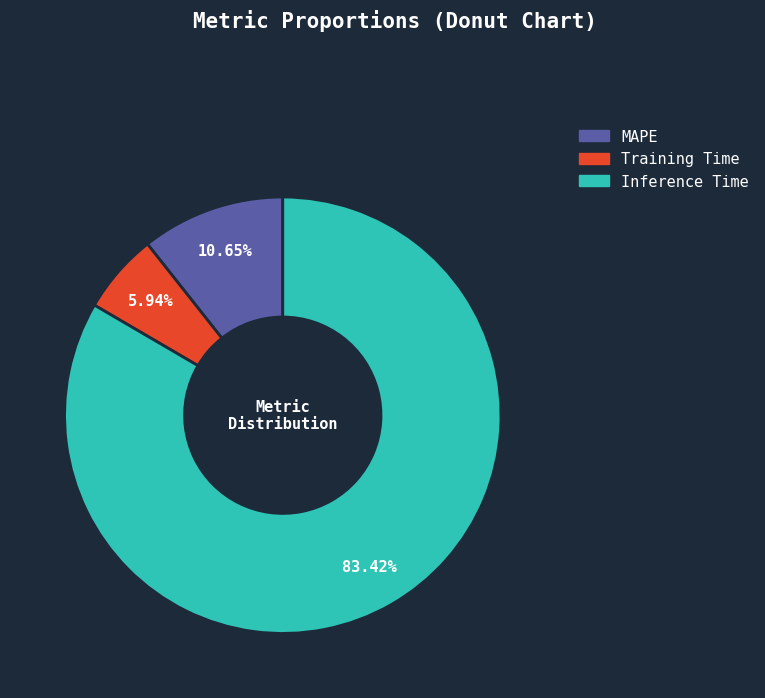

What portion of the pie excludes Training Time?

94.1%